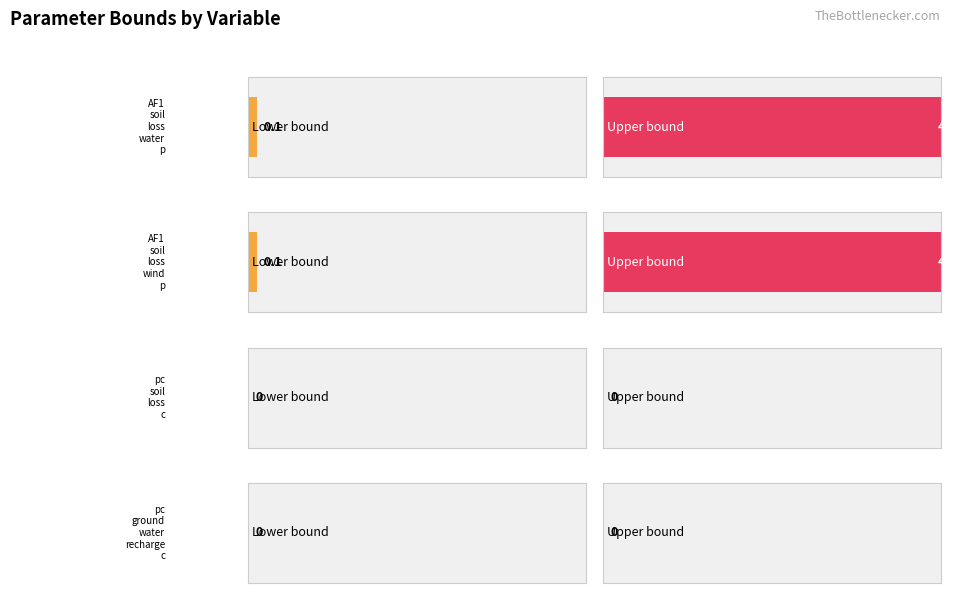

What is the approximate value of lower at AF1_soil_loss_wind_p?

0.1